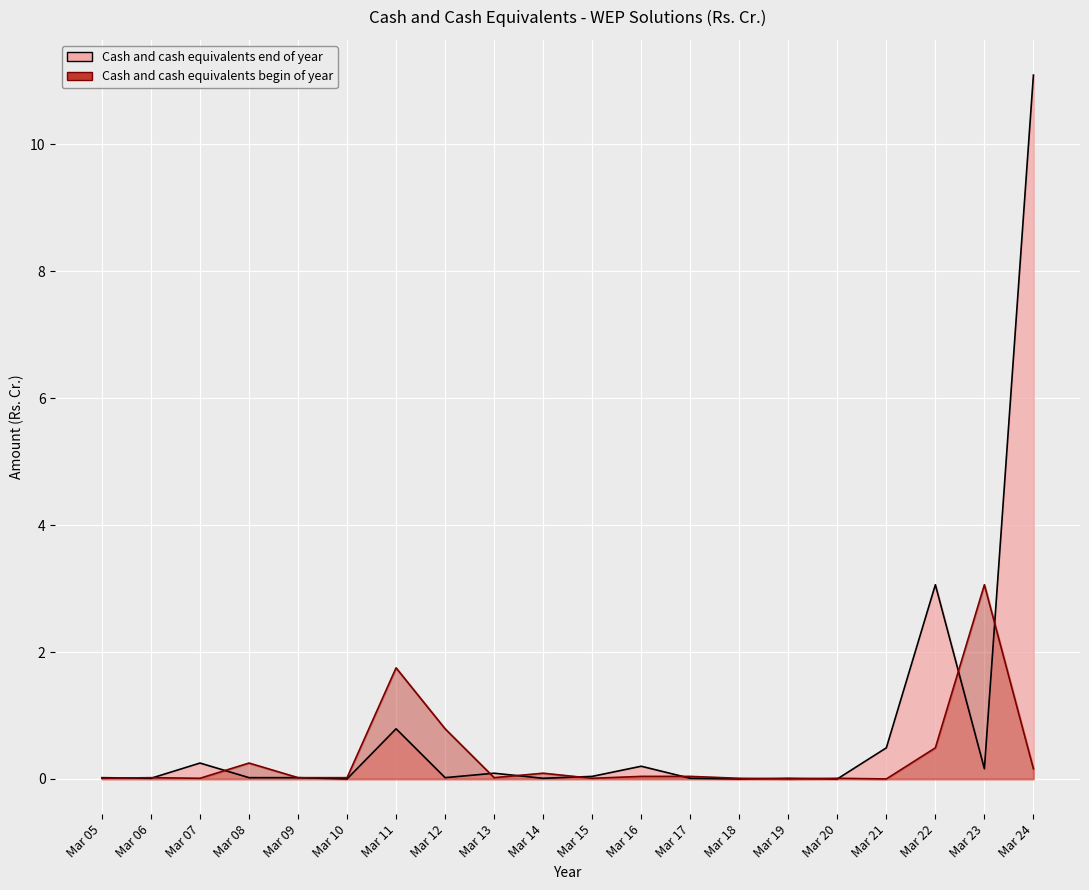

What is the total value across all series at Mar 21?

0.5